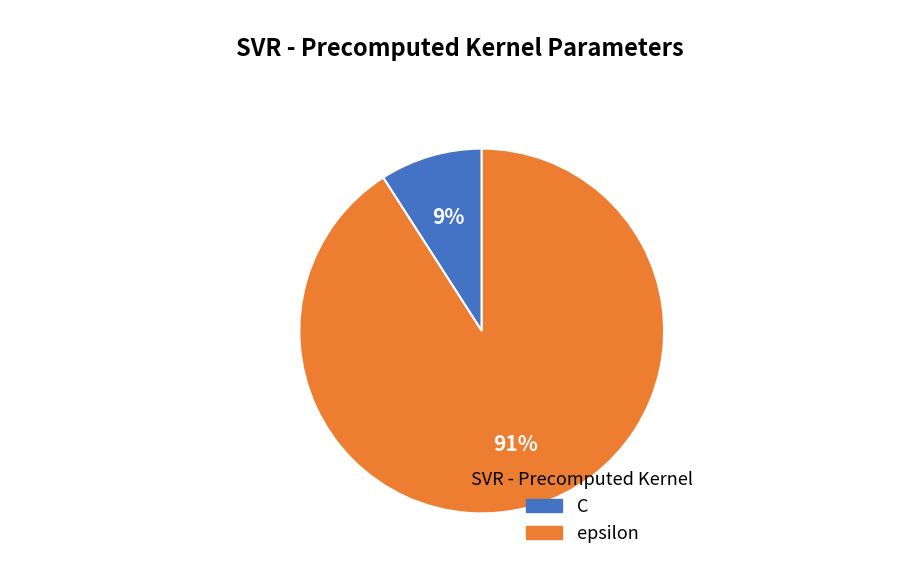

Count the number of slices in the pie.

2